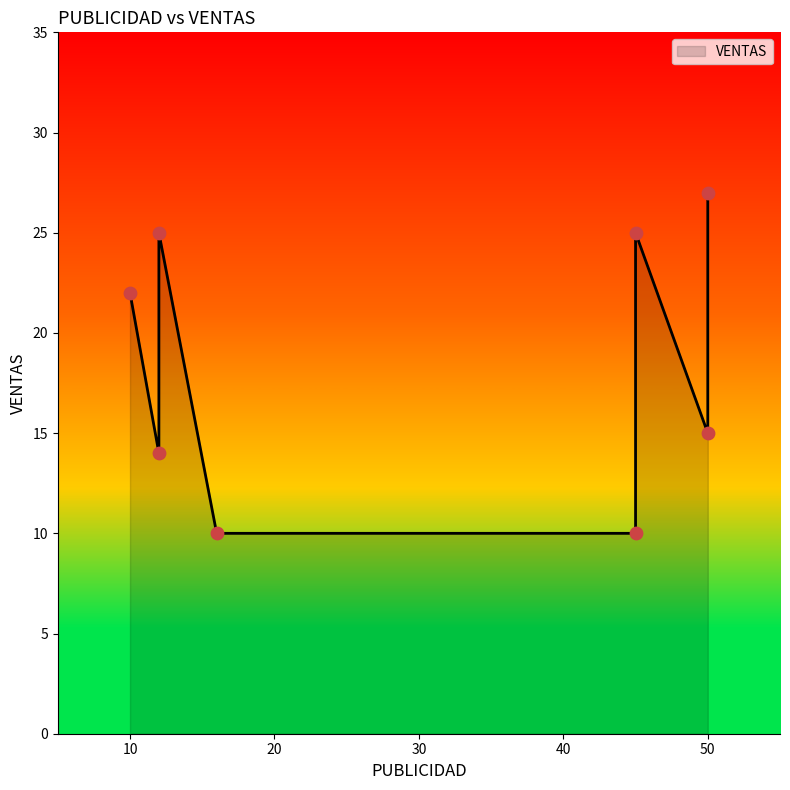

Approximately how many times larger is the value at 45 compared to 50?

1.7